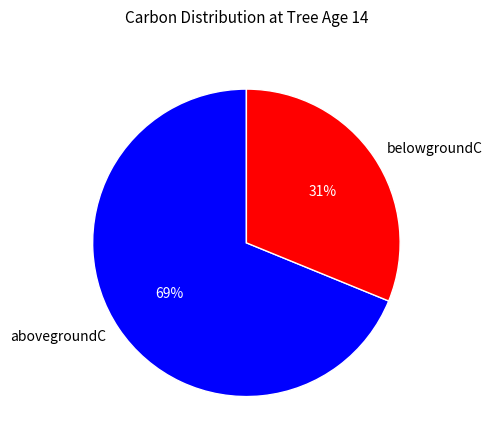

Which has a higher value, belowgroundC or abovegroundC?

abovegroundC